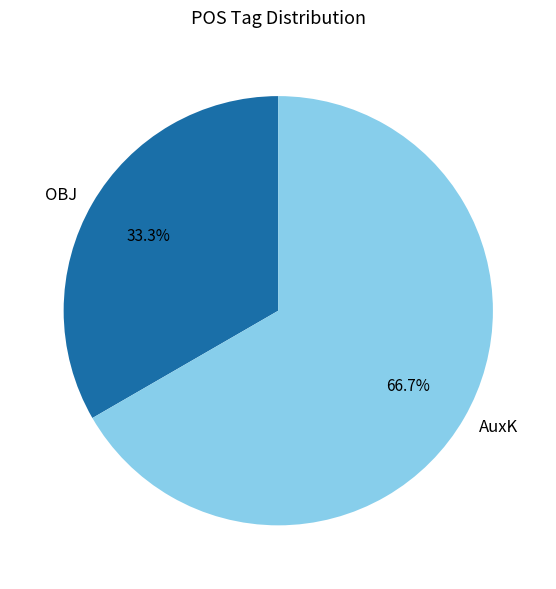

Rank the categories by value from lowest to highest.

OBJ, AuxK